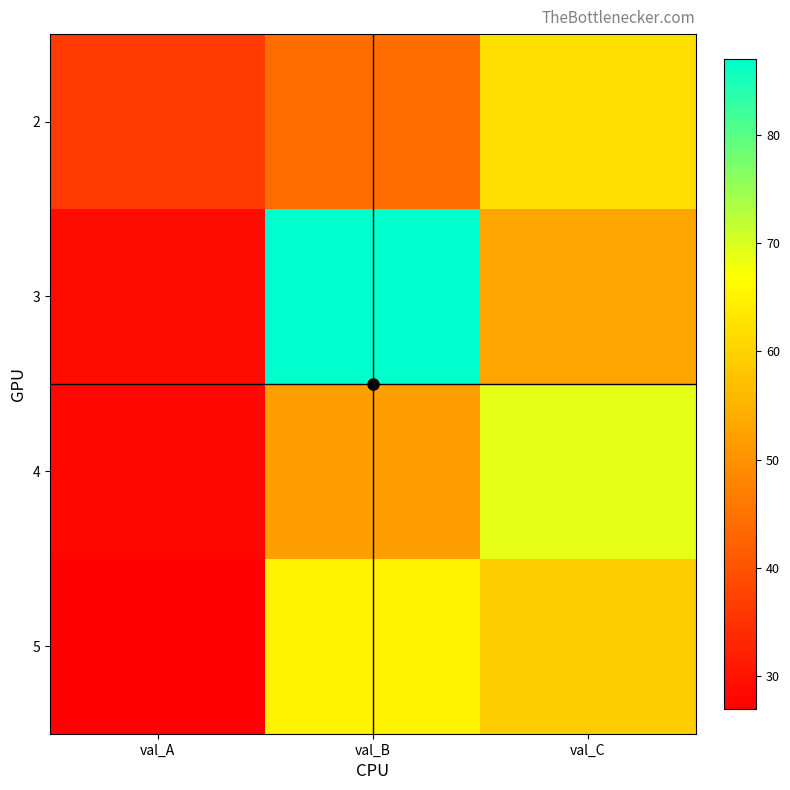

Reading right to left, what are all the values shown in this chart?

2: val_C=62	val_B=44	val_A=36
3: val_C=53	val_B=87	val_A=29
4: val_C=69	val_B=52	val_A=28
5: val_C=59	val_B=65	val_A=27